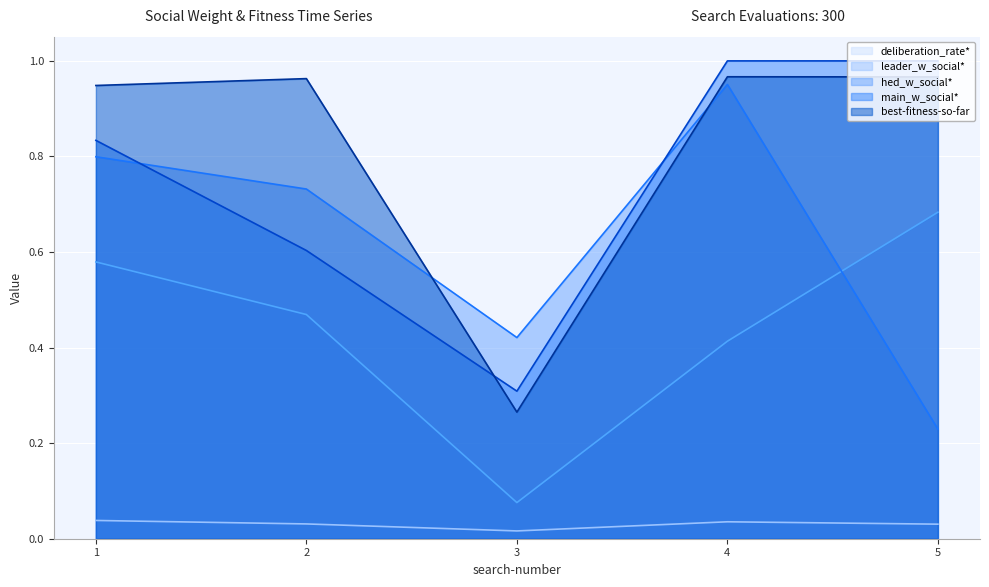

True or false: main_w_social* has a value of 0.3 at 3.

True